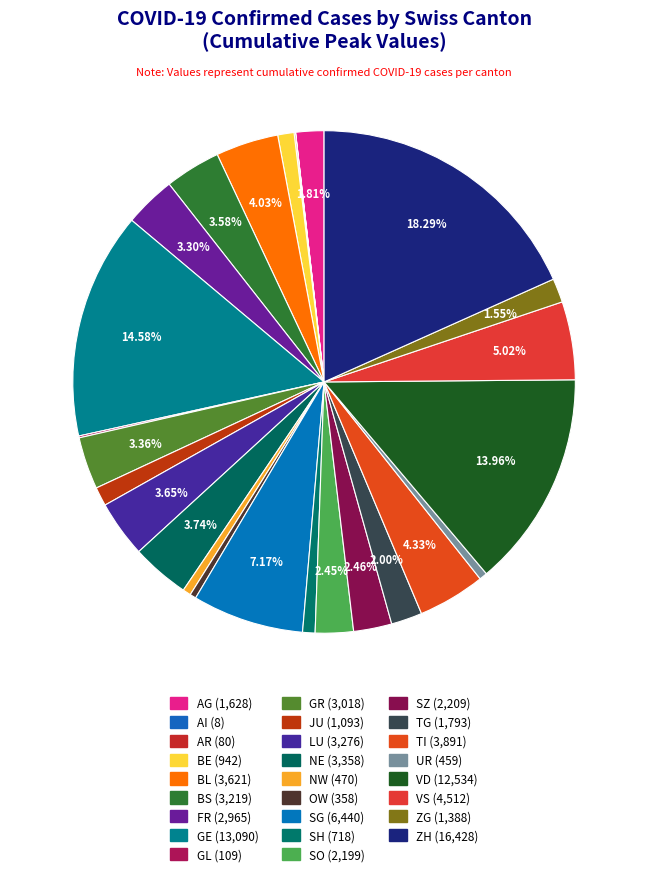

Approximately how many times larger is the value at TG compared to UR?

3.9